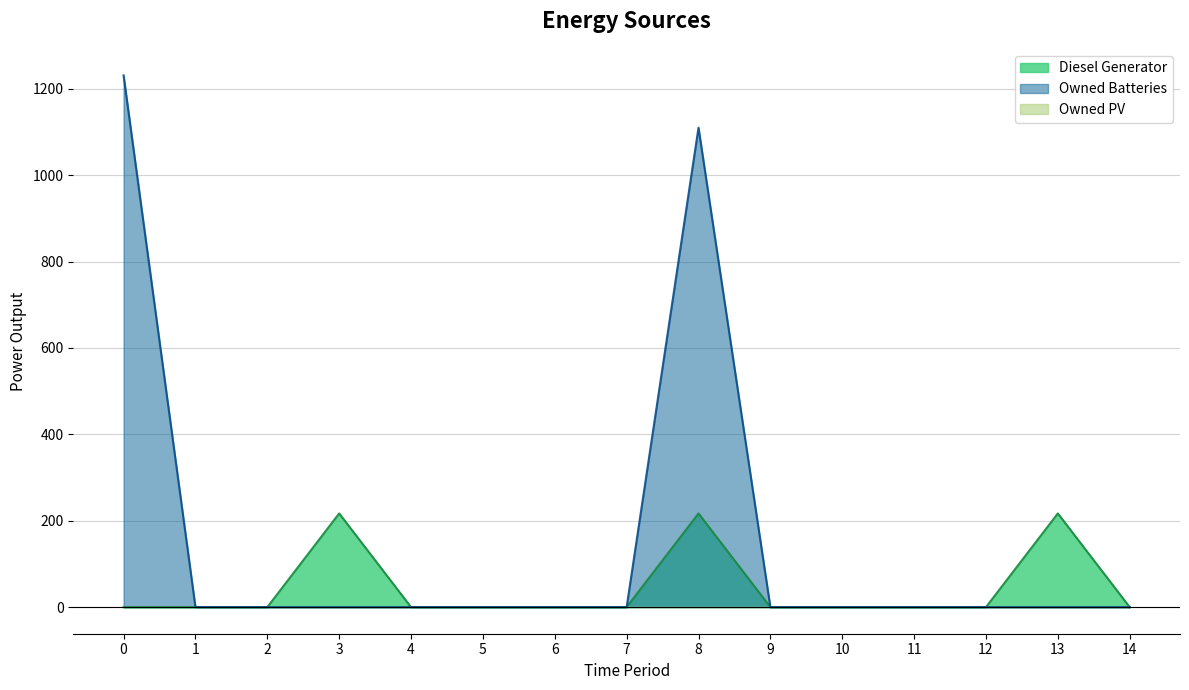

Does the chart display data point markers on the line(s)?

No